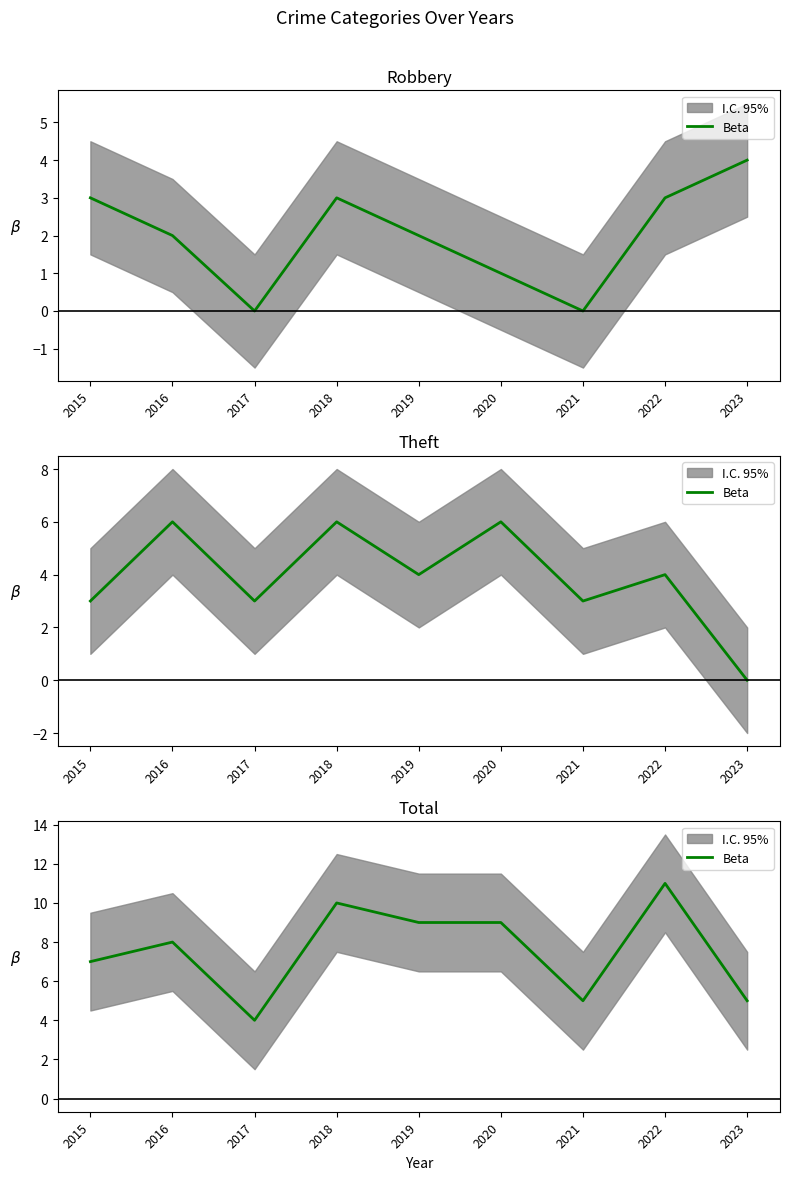

Where is the data nearest to the value 7?

2015